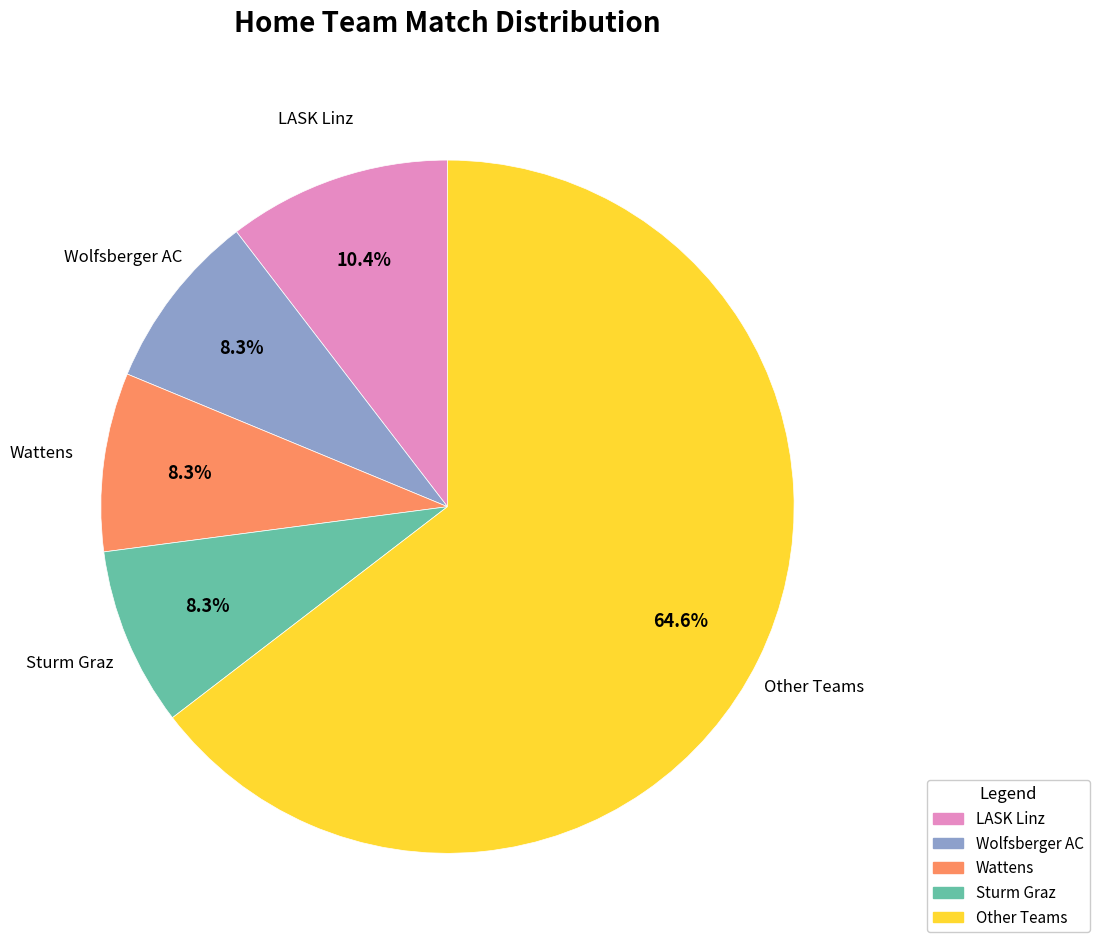

Does any single category account for the majority?

Yes